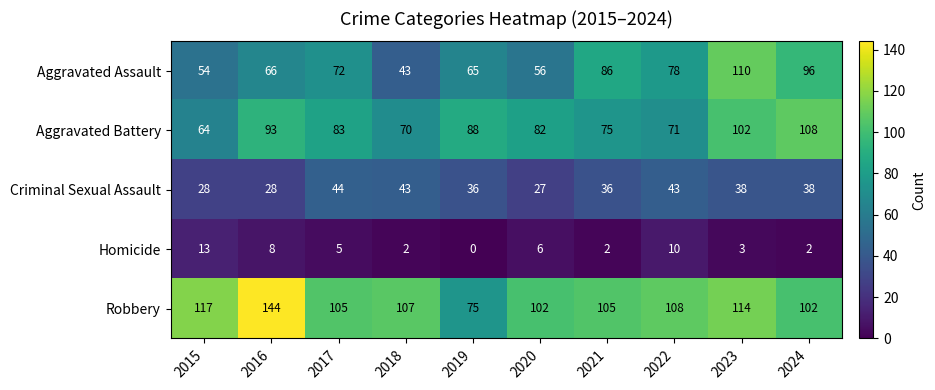

At which category is the sum across all series the highest?

2023